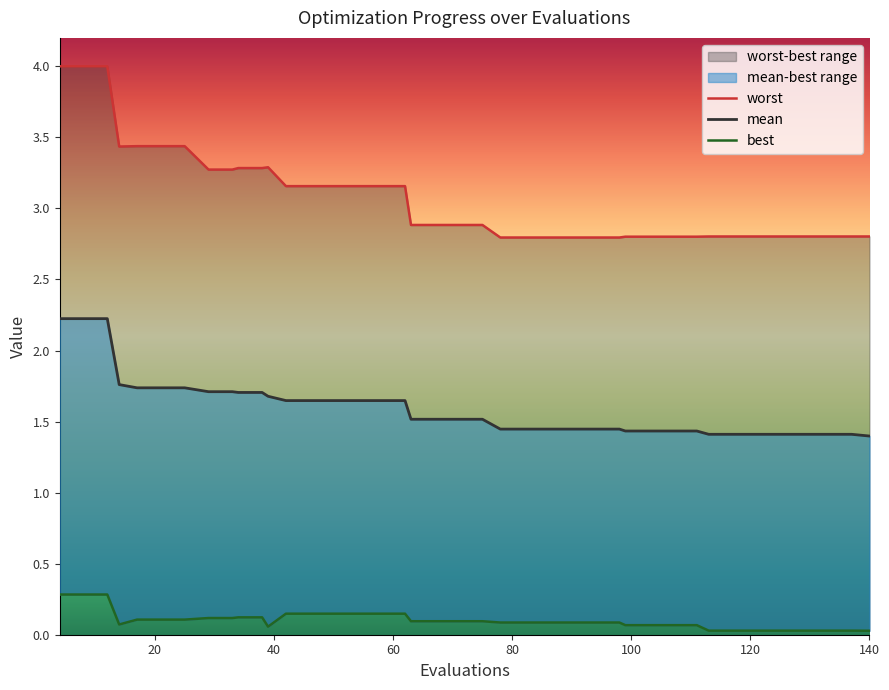

True or false: best has more than 1 points higher than both neighbors.

False